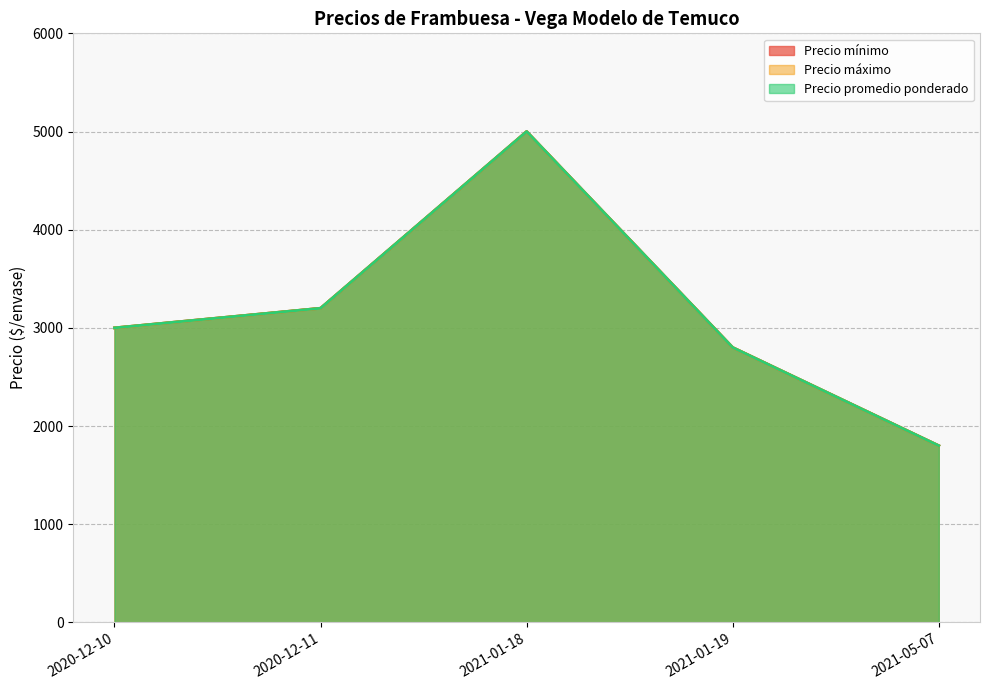

What is the smallest value displayed?

1800